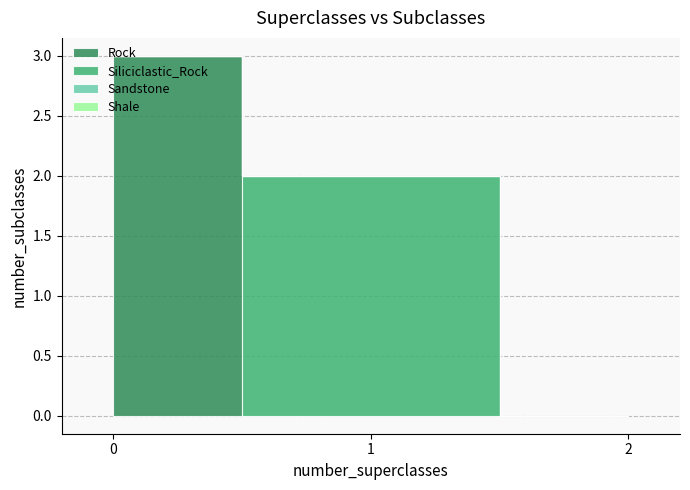

How many values are above zero?

2